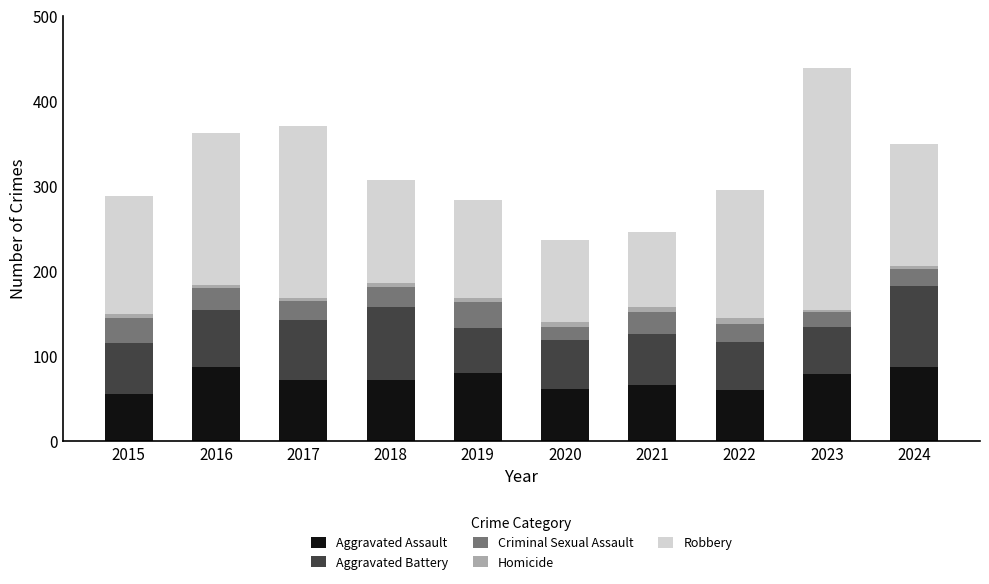

What is the highest value of the Aggravated Assault series?

88